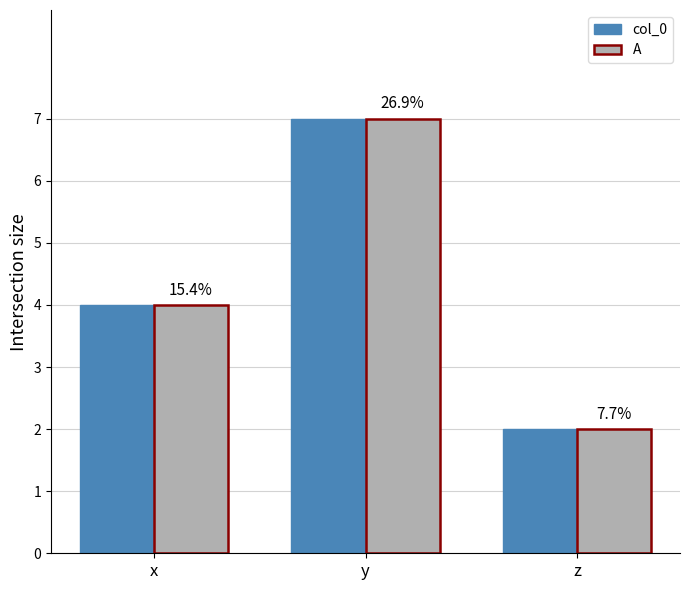

What are all the series names shown in the legend?

col_0, A